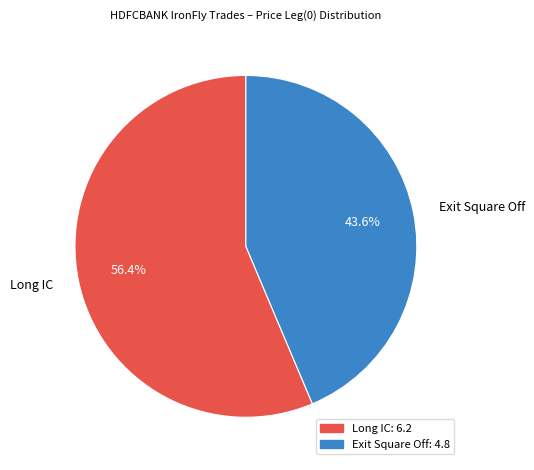

How much of the chart is everything except Long IC?

43.6%